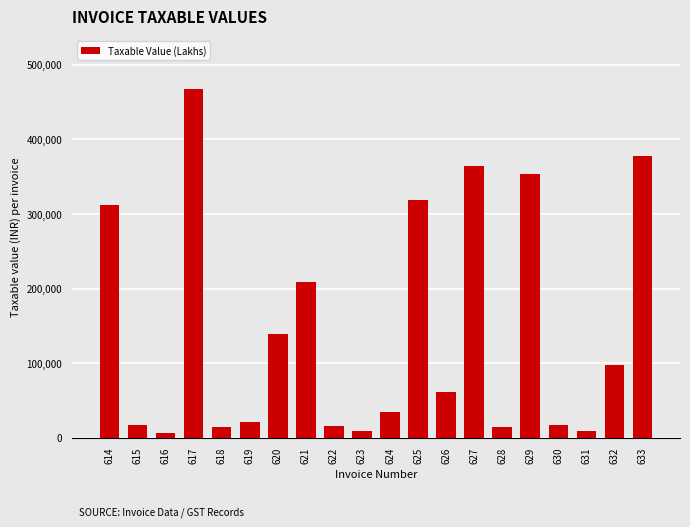

Is it true that the value at 632 is 160991?

False